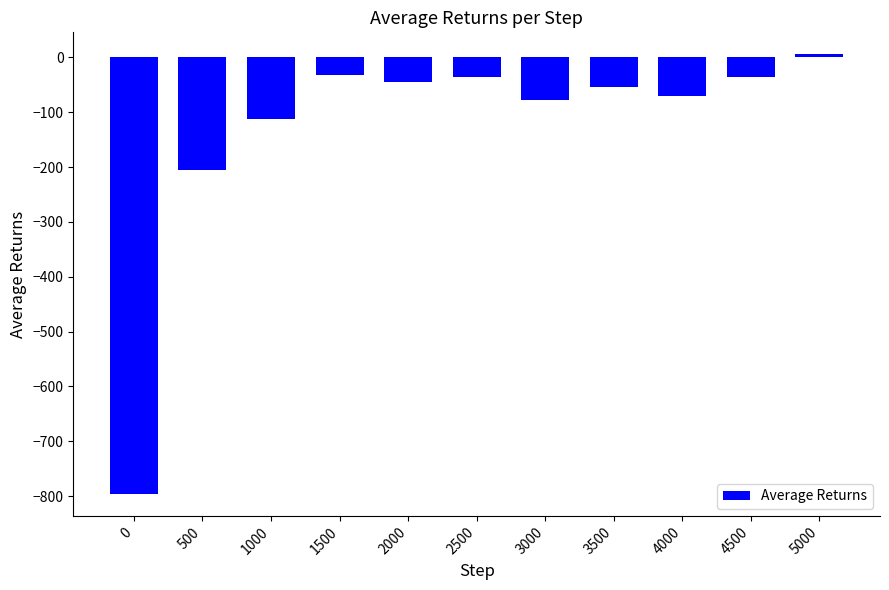

Does the chart contain stacked bars?

No